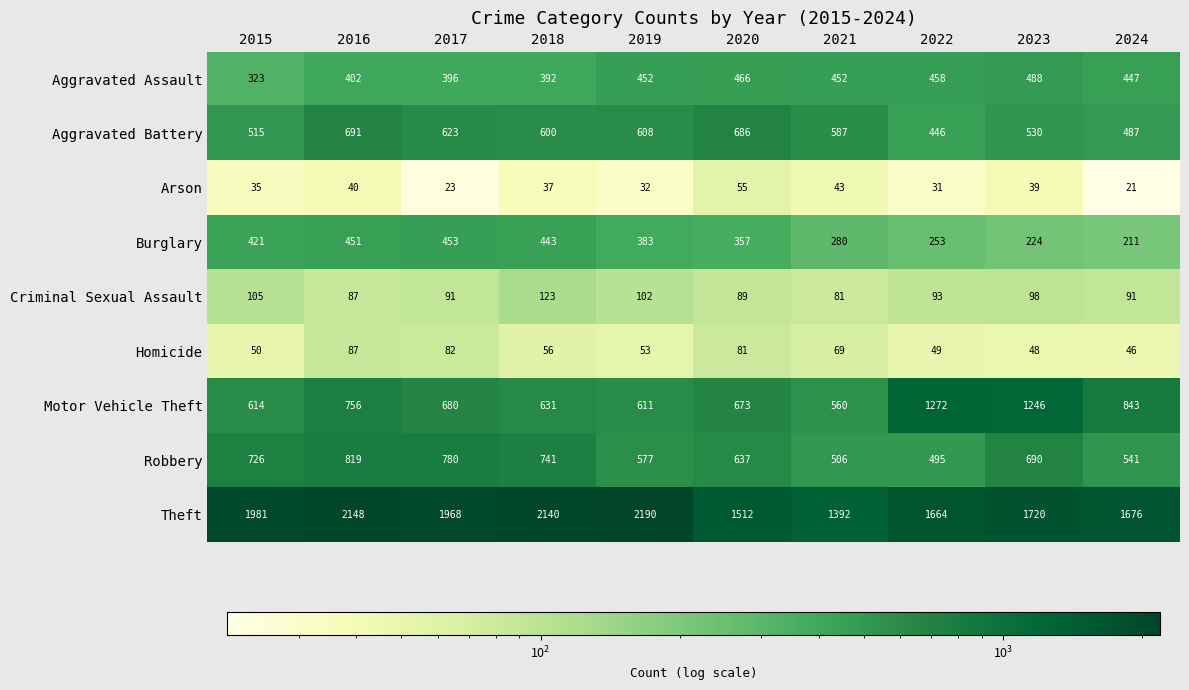

Is it true that Motor Vehicle Theft equals 680 at 2017?

True